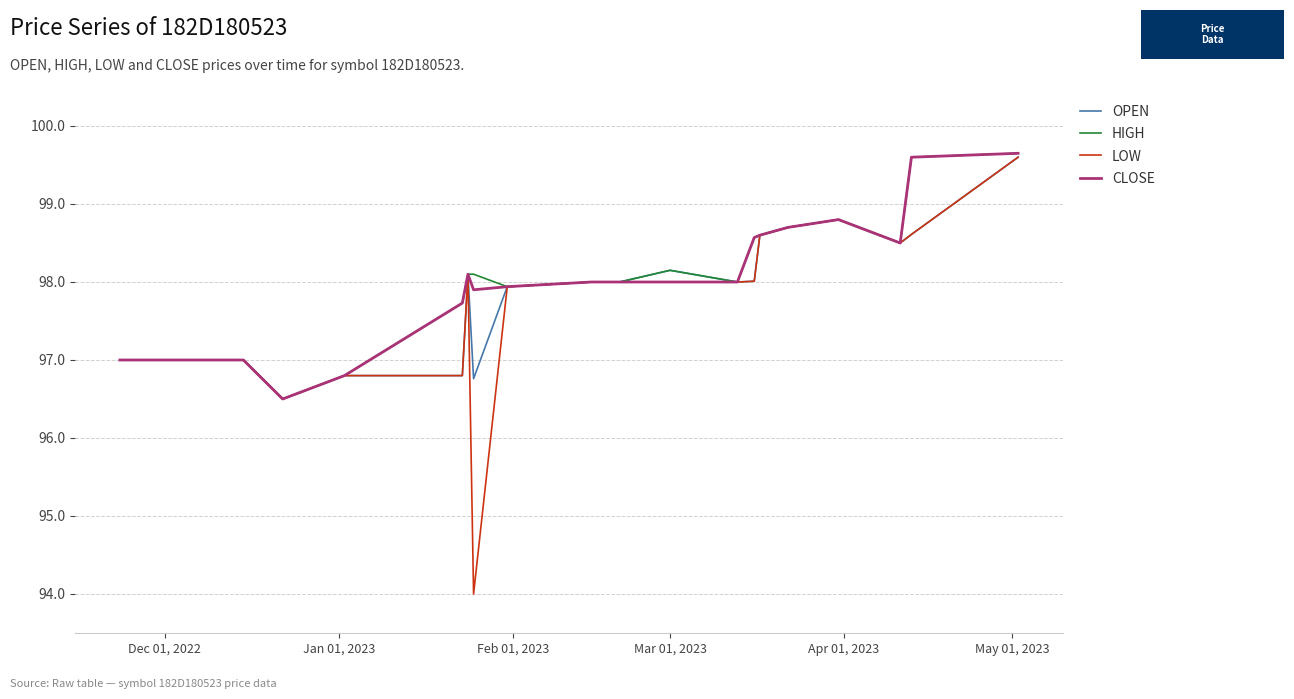

Reading left to right, what are all the values shown in this chart?

OPEN: 97.0	97.0	96.5	96.8	96.8	98.1	96.8	97.9	98.0	98.0	98.2	98.0	98.0	98.6	98.7	98.8	98.5	98.6	99.6
HIGH: 97.0	97.0	96.5	96.8	97.7	98.1	98.1	97.9	98.0	98.0	98.2	98.0	98.6	98.6	98.7	98.8	98.5	99.6	99.7
LOW: 97.0	97.0	96.5	96.8	96.8	98.1	94.0	97.9	98.0	98.0	98.0	98.0	98.0	98.6	98.7	98.8	98.5	98.6	99.6
CLOSE: 97.0	97.0	96.5	96.8	97.7	98.1	97.9	97.9	98.0	98.0	98.0	98.0	98.6	98.6	98.7	98.8	98.5	99.6	99.7